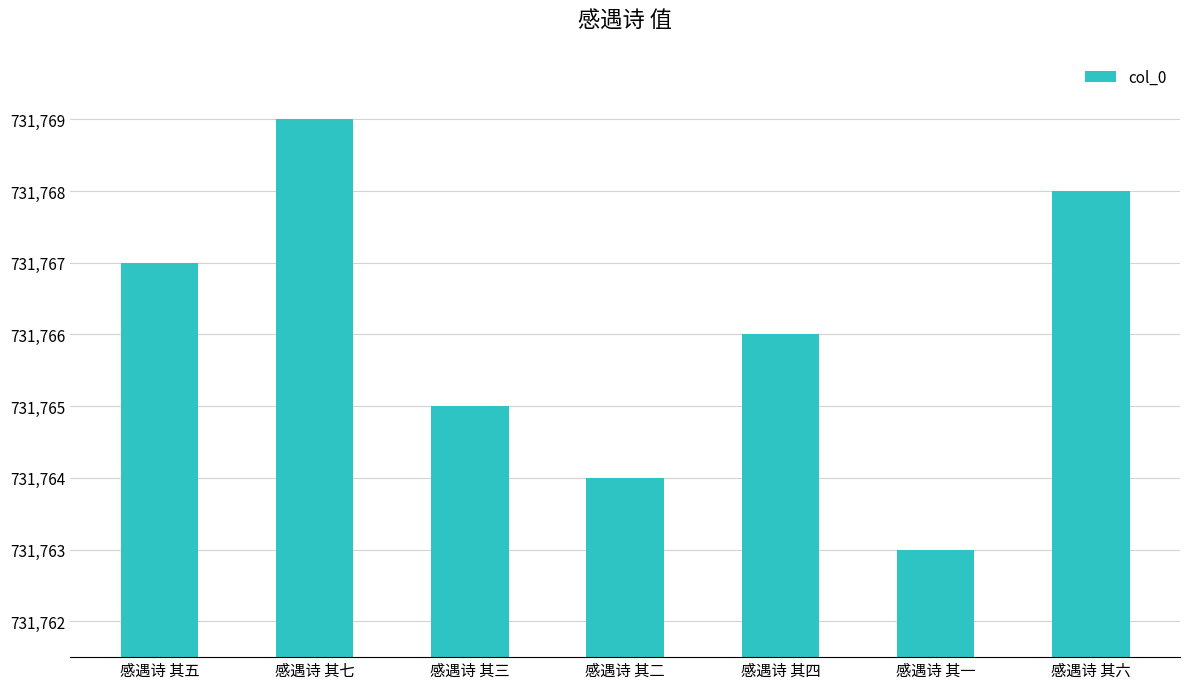

What is the ratio of the value at 感遇诗 其六 to the value at 感遇诗 其四?

1.0